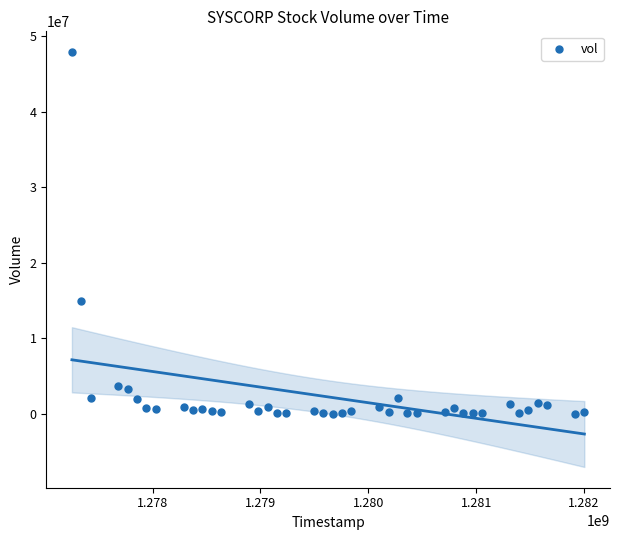

What Y value in the scatter plot is closest to 23969200?

14909000